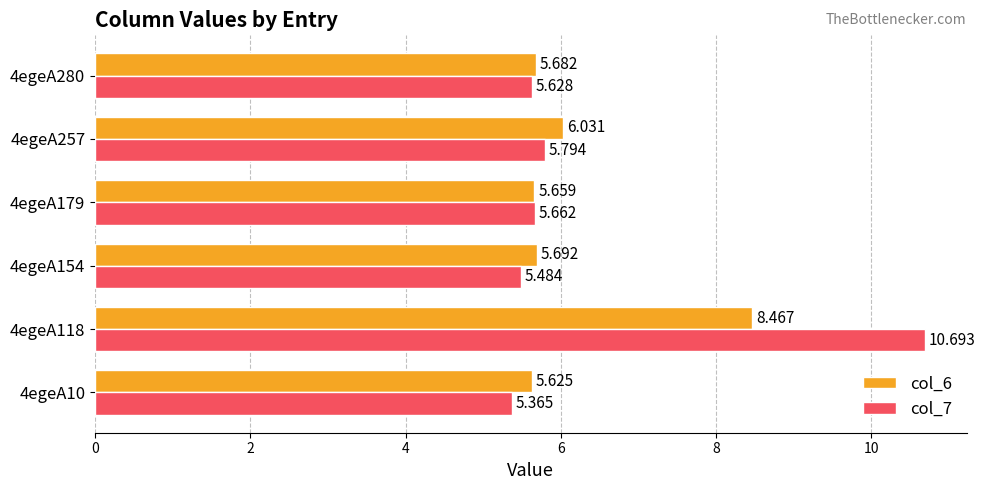

Is the value of col_6 at 4egeA257 greater than the value of col_7 at 4egeA154?

Yes